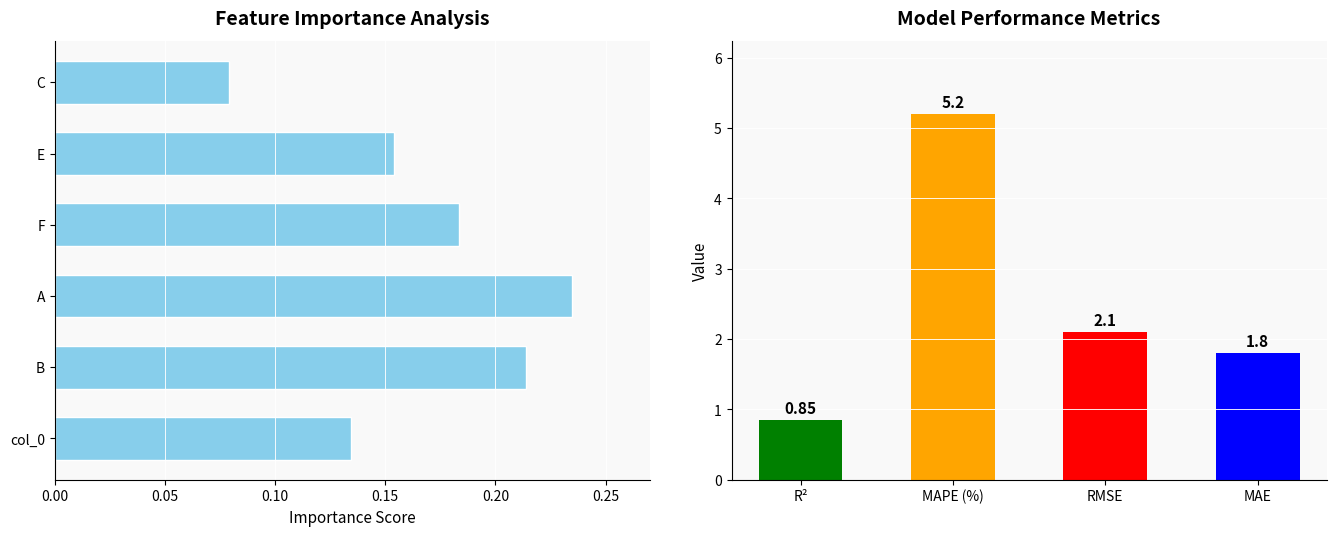

True or false: the data shows 0.2 at F.

True